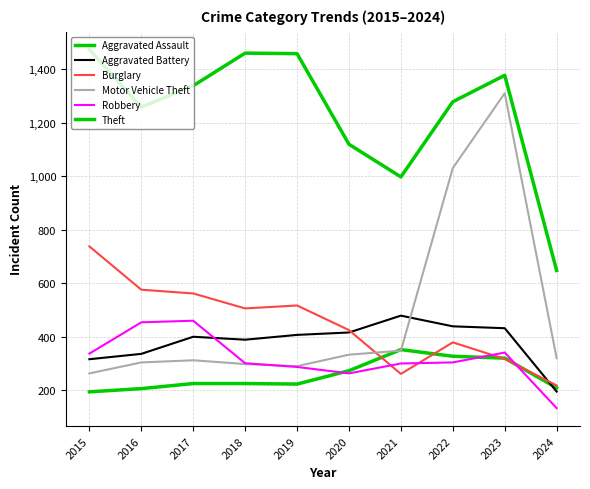

How many lines are shown in the chart?

6